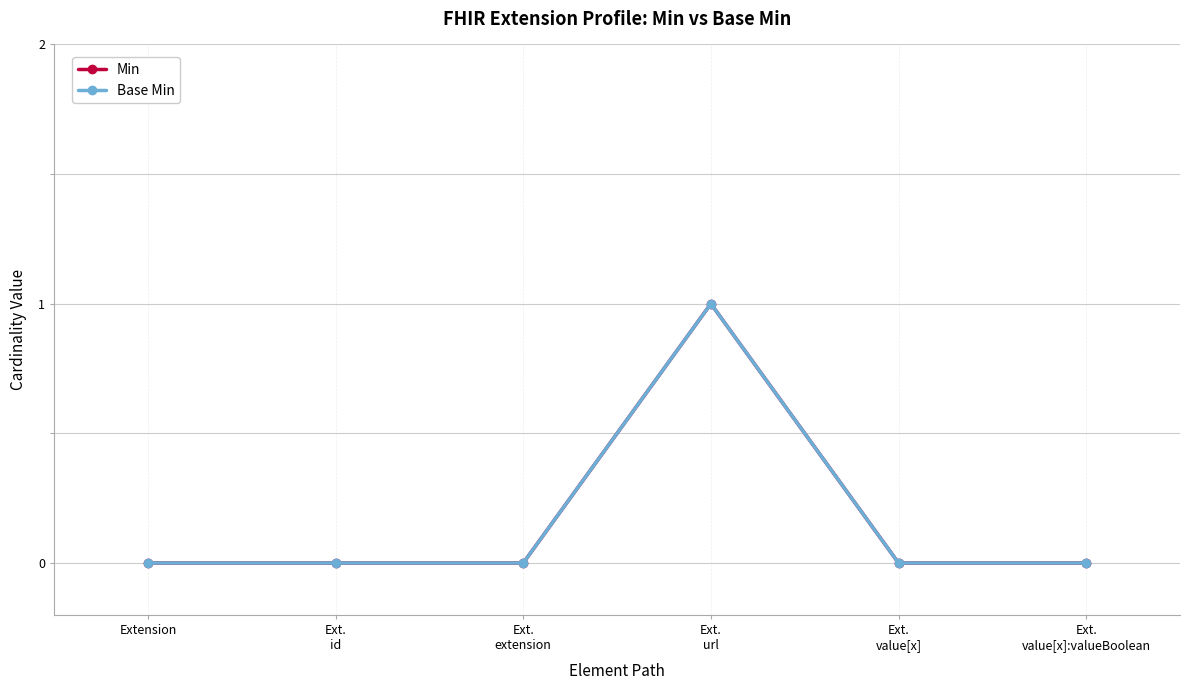

Does the chart have visible grid lines?

Yes